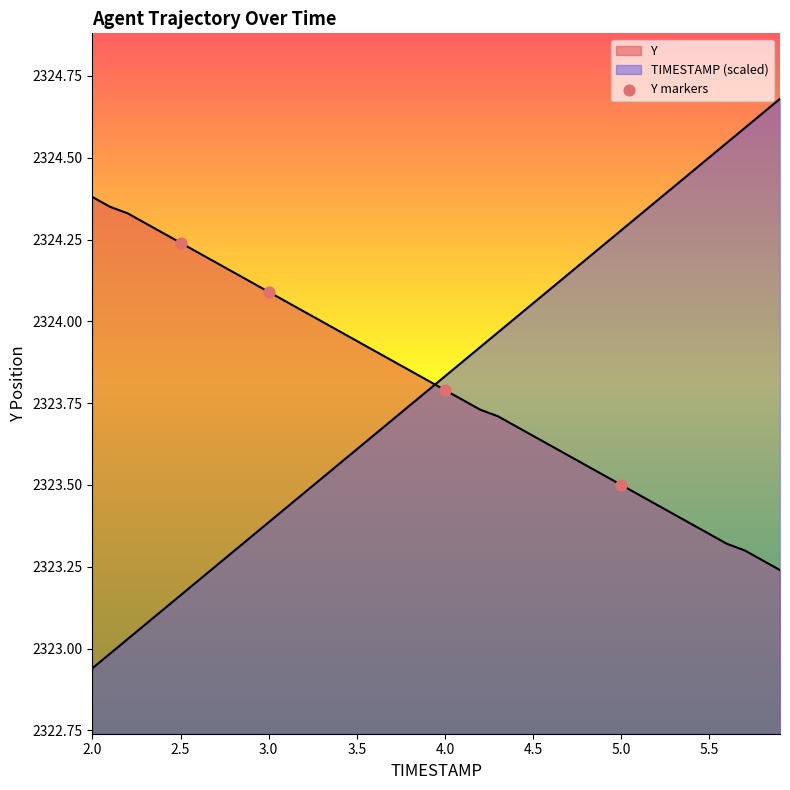

Which series has the largest total across all categories?

TIMESTAMP